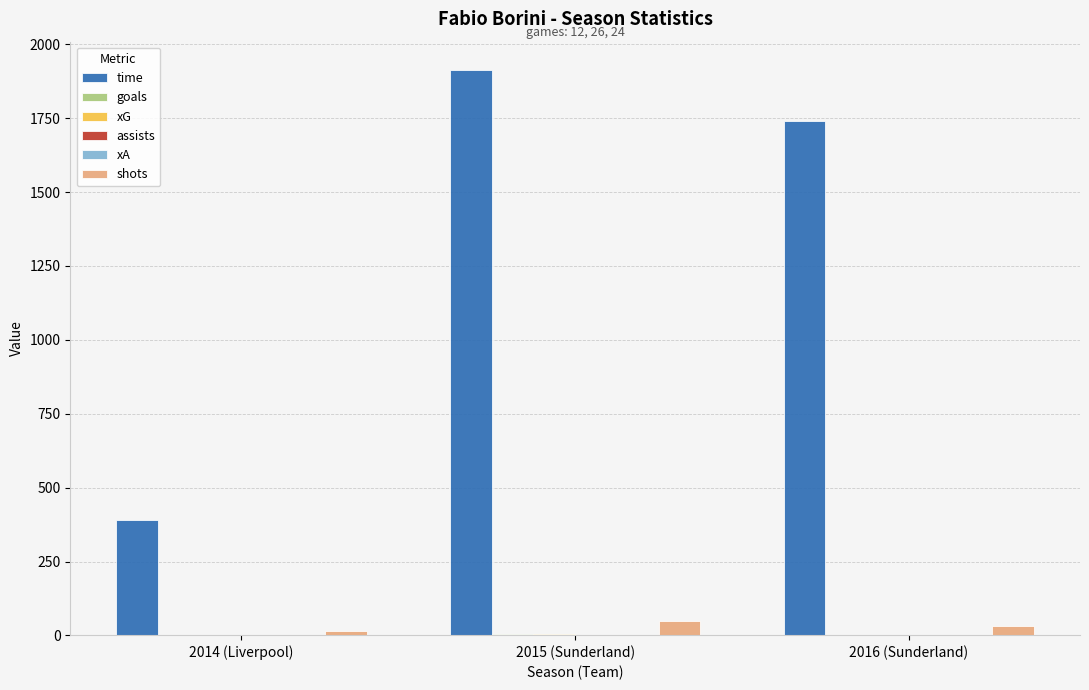

What is the difference between the shots values at 2015 (Sunderland) and 2016 (Sunderland)?

15.0